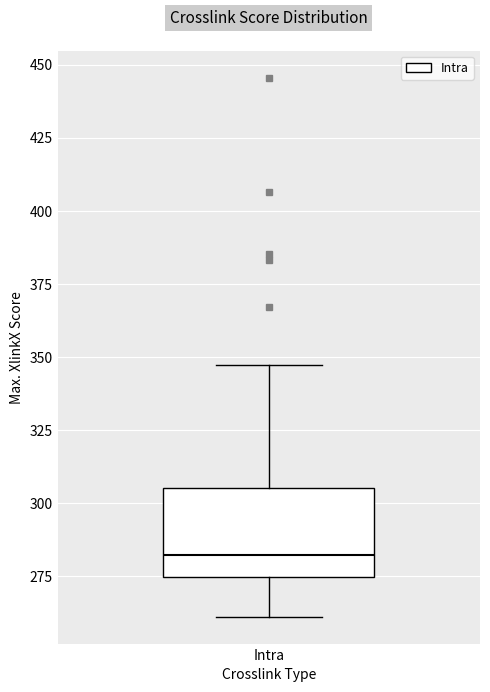

Transcribe this box plot: give where the median line is, the range the box spans, and where the two whiskers end, as read against the y-axis. The values are not printed on the chart, so give them approximately, as read against the axis.

median 280, box 275 to 305, whiskers 260 to 345